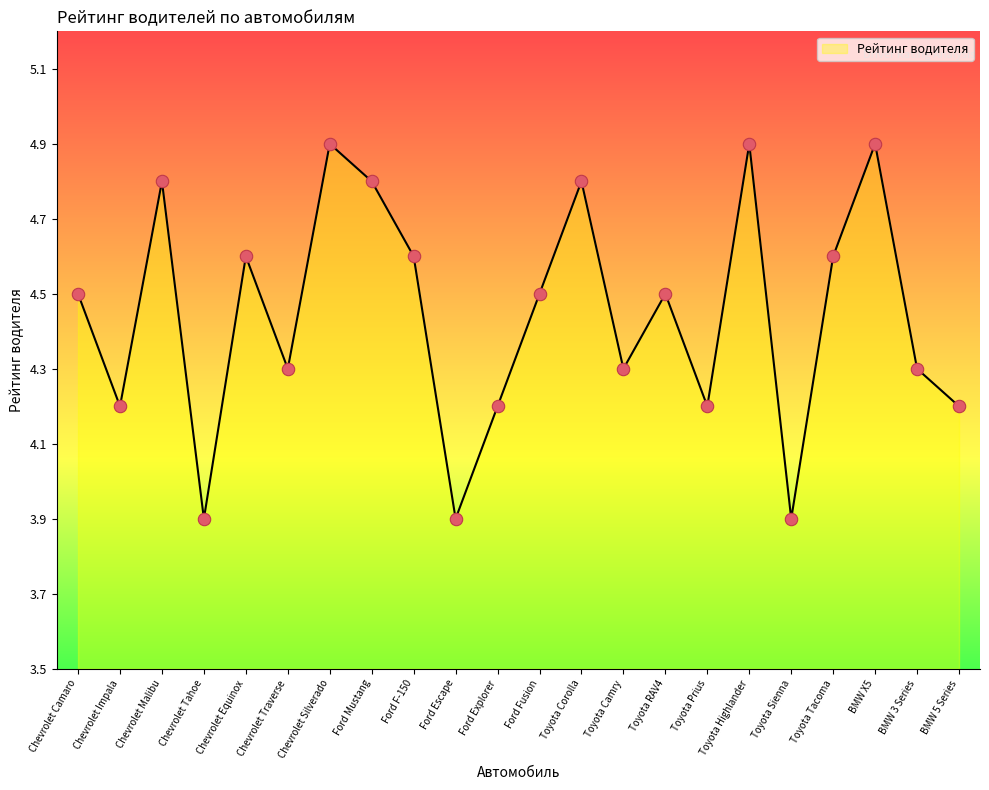

Approximately how many times larger is the value at Chevrolet Malibu compared to Toyota Camry?

1.1